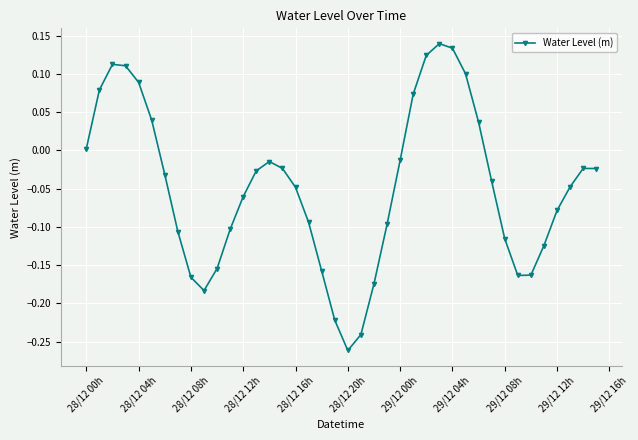

True or false: the data has more than 2 interior local peaks.

True